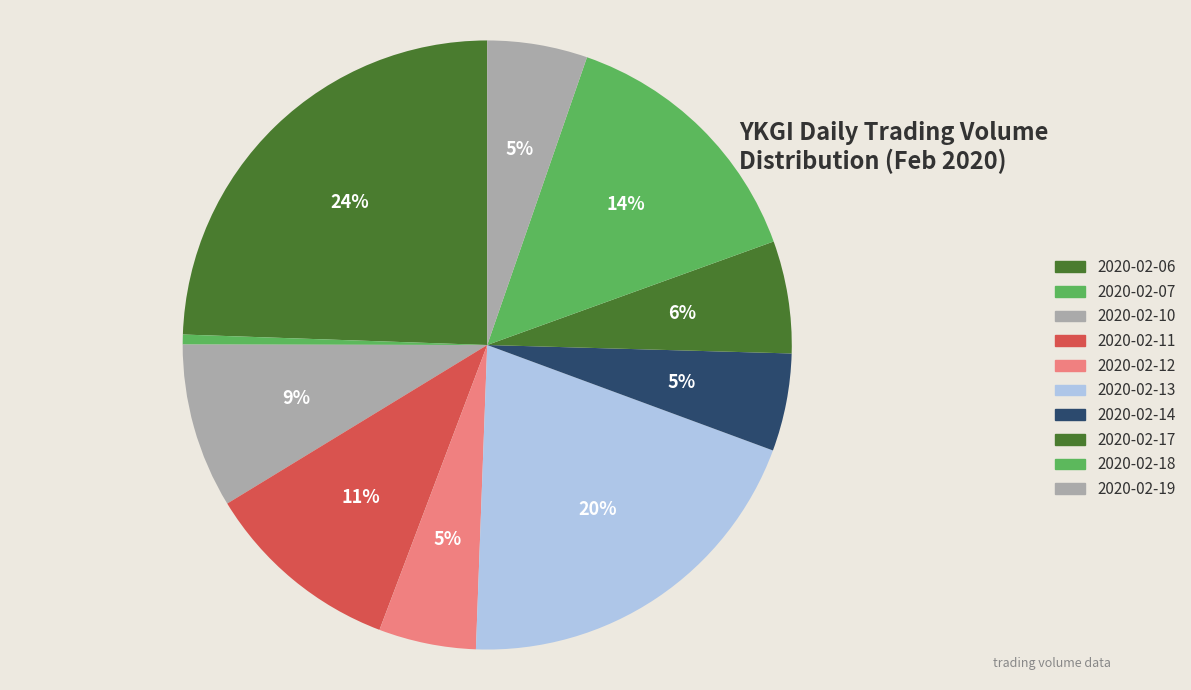

How many slices are in this pie chart?

10